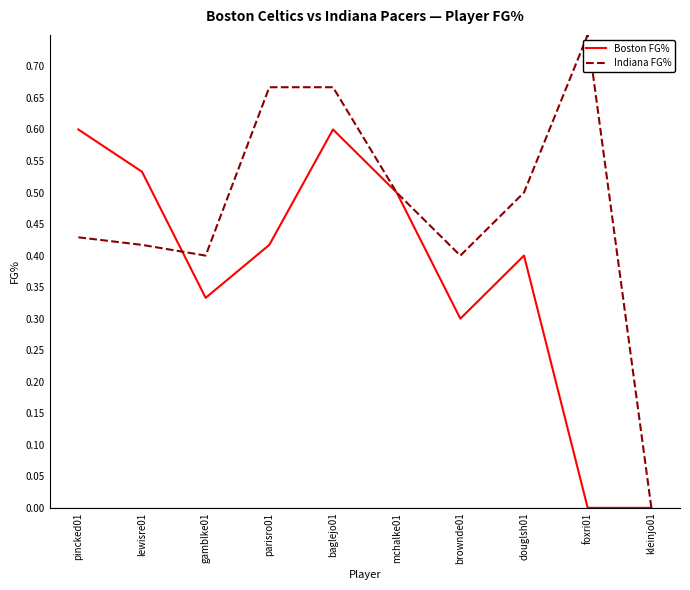

Is the value of Boston FG% at mchalke01 greater than the value of Indiana FG% at baglejo01?

No